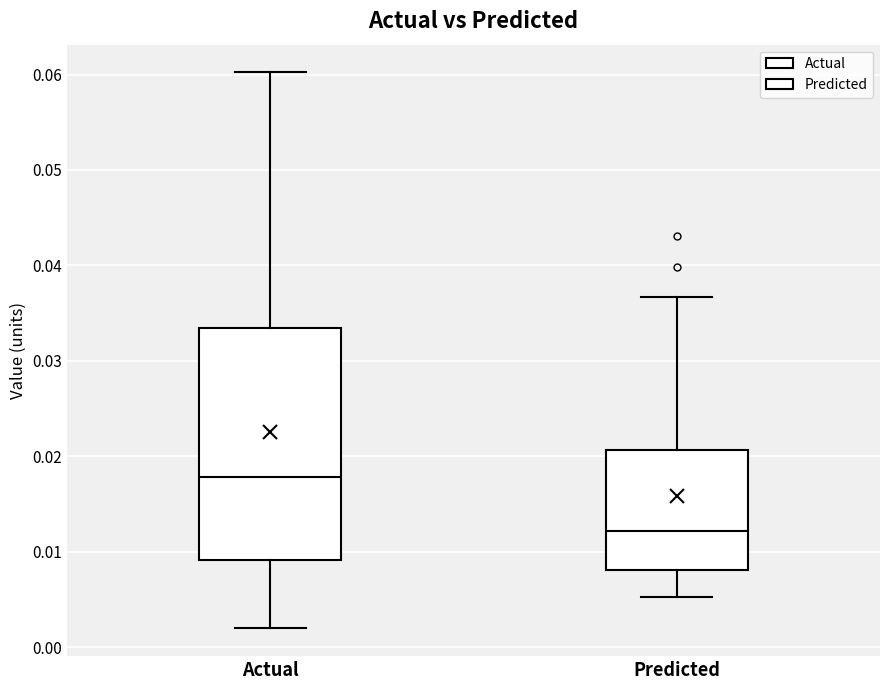

Reading left to right, read every box against the y-axis: the position of its median line, the range the box covers, and the ends of its whiskers. The values are not printed on the chart, so give them approximately, as read against the axis.

Actual: median 0.018, box 0.009 to 0.033, whiskers 0.002 to 0.060
Predicted: median 0.012, box 0.008 to 0.021, whiskers 0.005 to 0.037